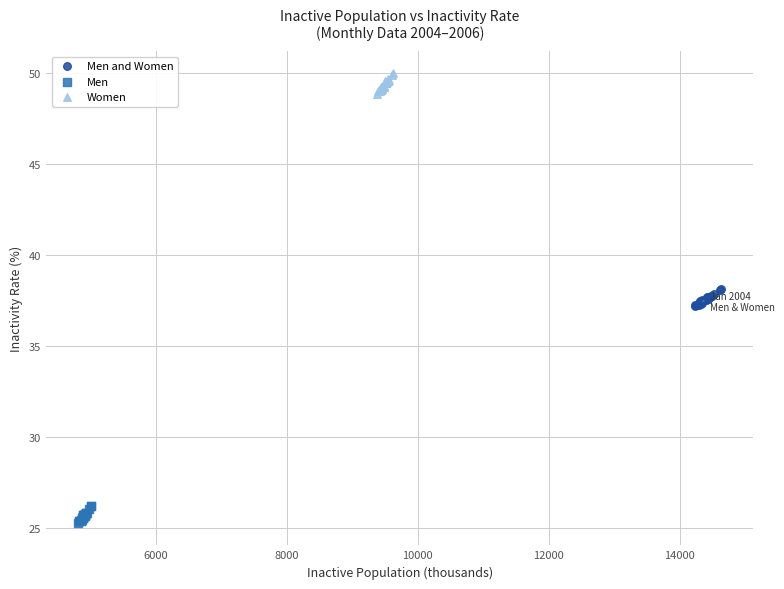

Which series reaches the maximum Y coordinate?

Women